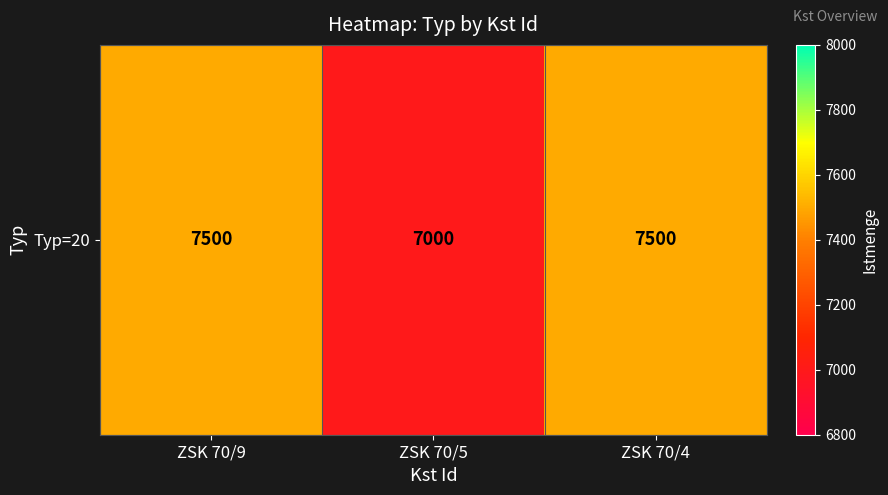

List the labels in order of value, smallest first.

ZSK 70/5, ZSK 70/9, ZSK 70/4